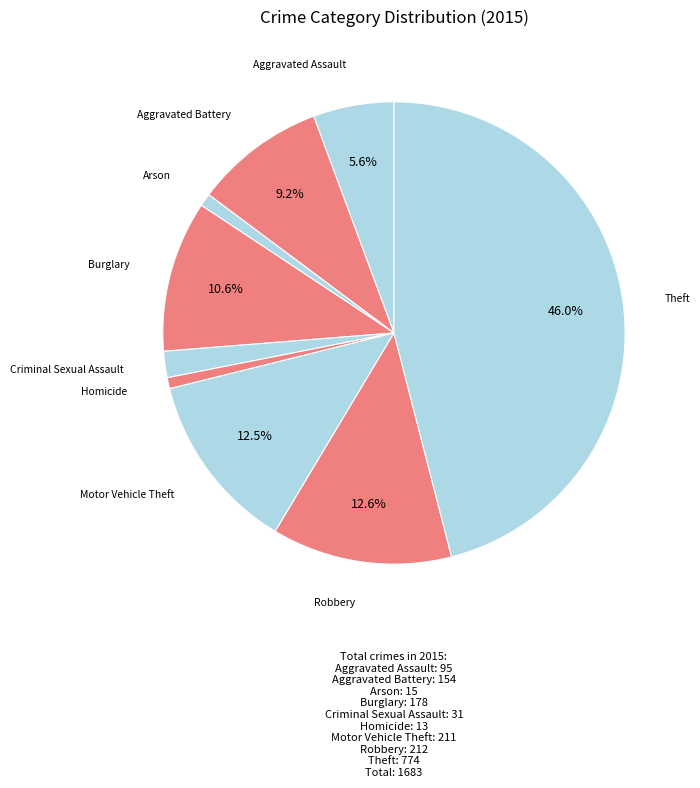

Which slice is the largest?

Theft